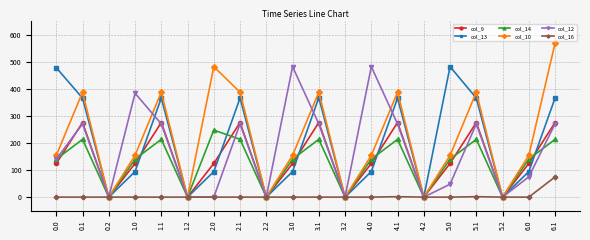

How many data points in col_13 are above 94?

14